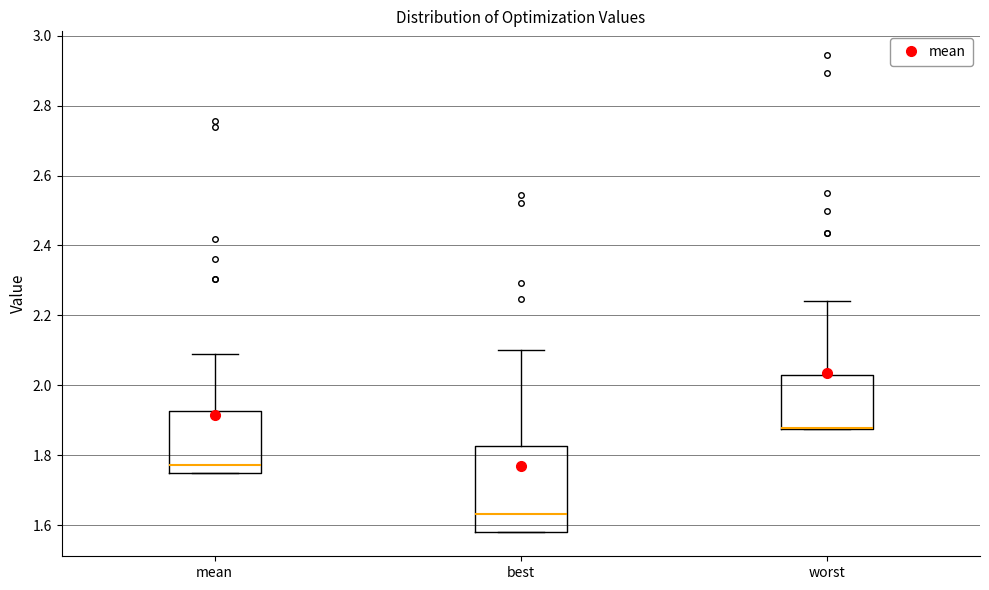

Reading left to right, read every box against the y-axis: the position of its median line, the range the box covers, and the ends of its whiskers. The values are not printed on the chart, so give them approximately, as read against the axis.

mean: median 1.78, box 1.74 to 1.92, whiskers 1.74 to 2.08
best: median 1.64, box 1.58 to 1.82, whiskers 1.58 to 2.10
worst: median 1.88 (drawn on the box's lower edge), box 1.88 to 2.02, whiskers 1.88 to 2.24